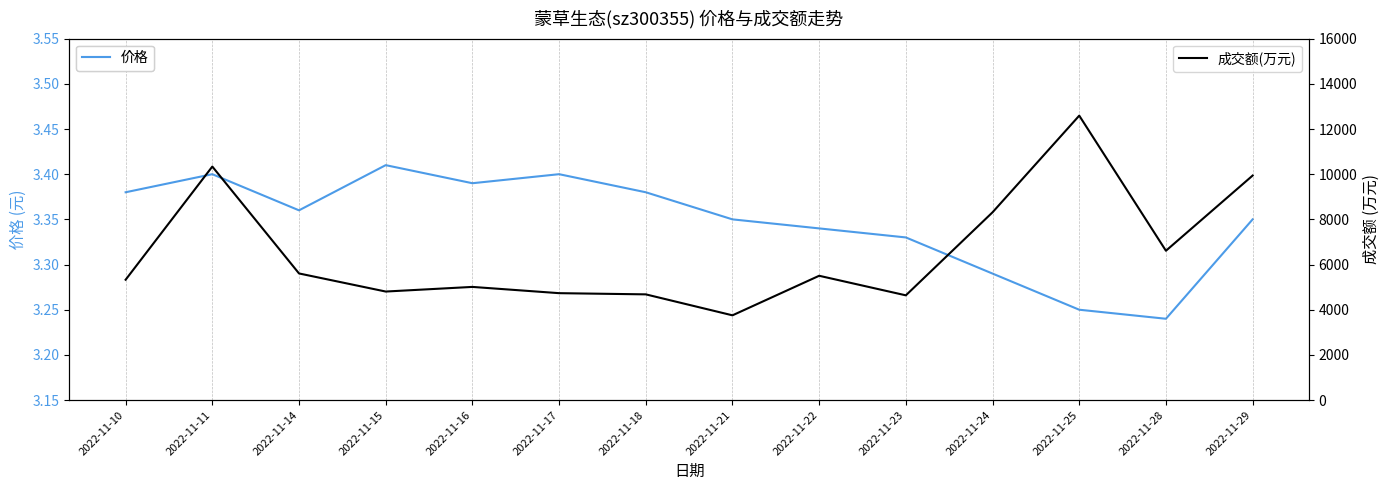

What is the sum of the 成交额(万元) values at 2022-11-16 and 2022-11-22?

10513.0